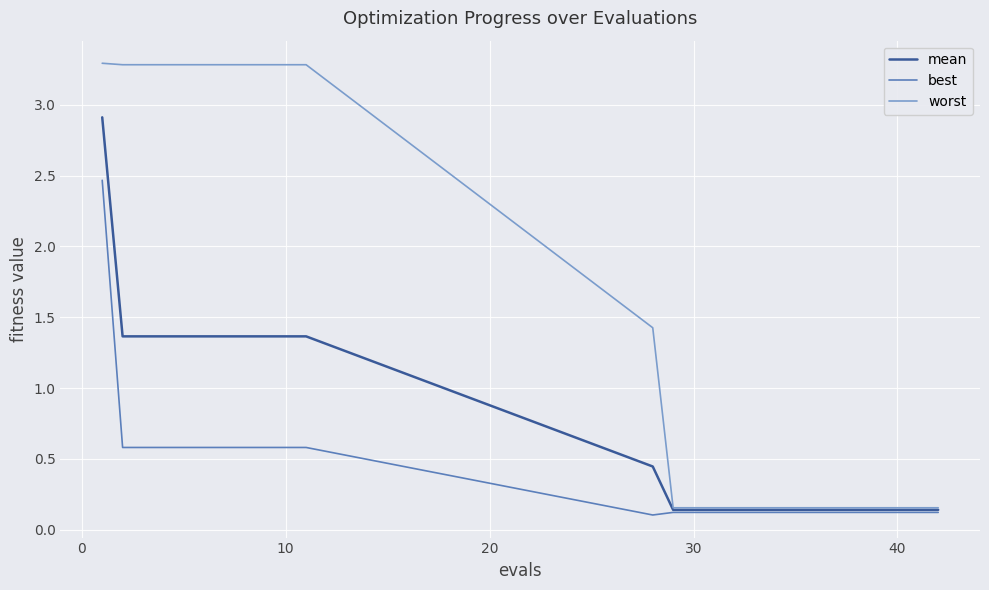

What is the maximum value for mean?

2.9